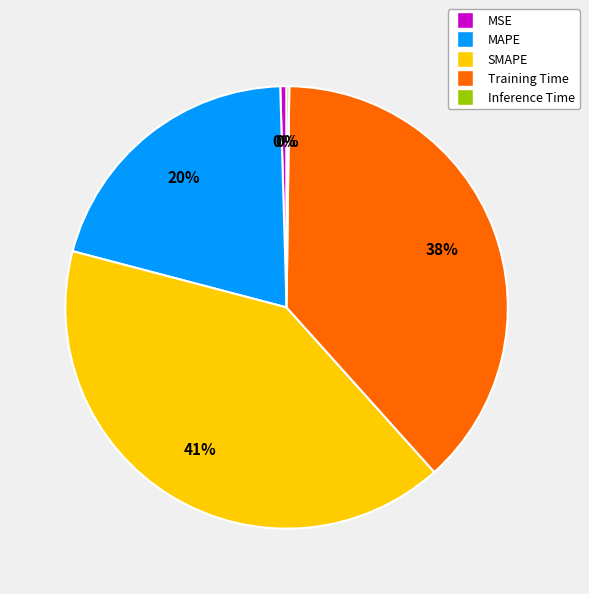

The Training Time slice represents 38% of the pie. True or false?

True